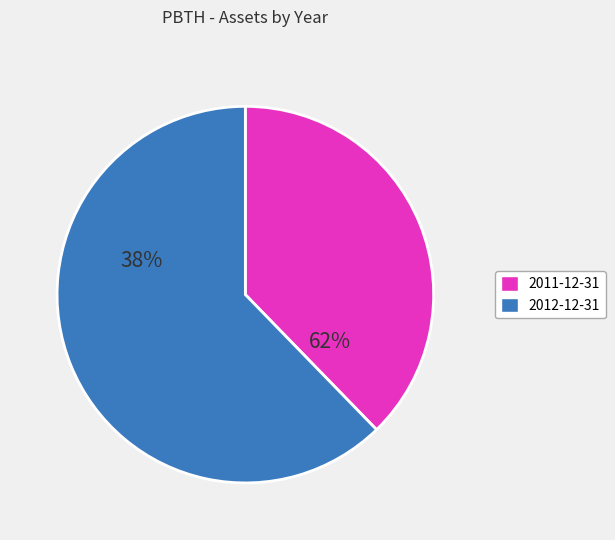

How many segments does this pie chart have?

2